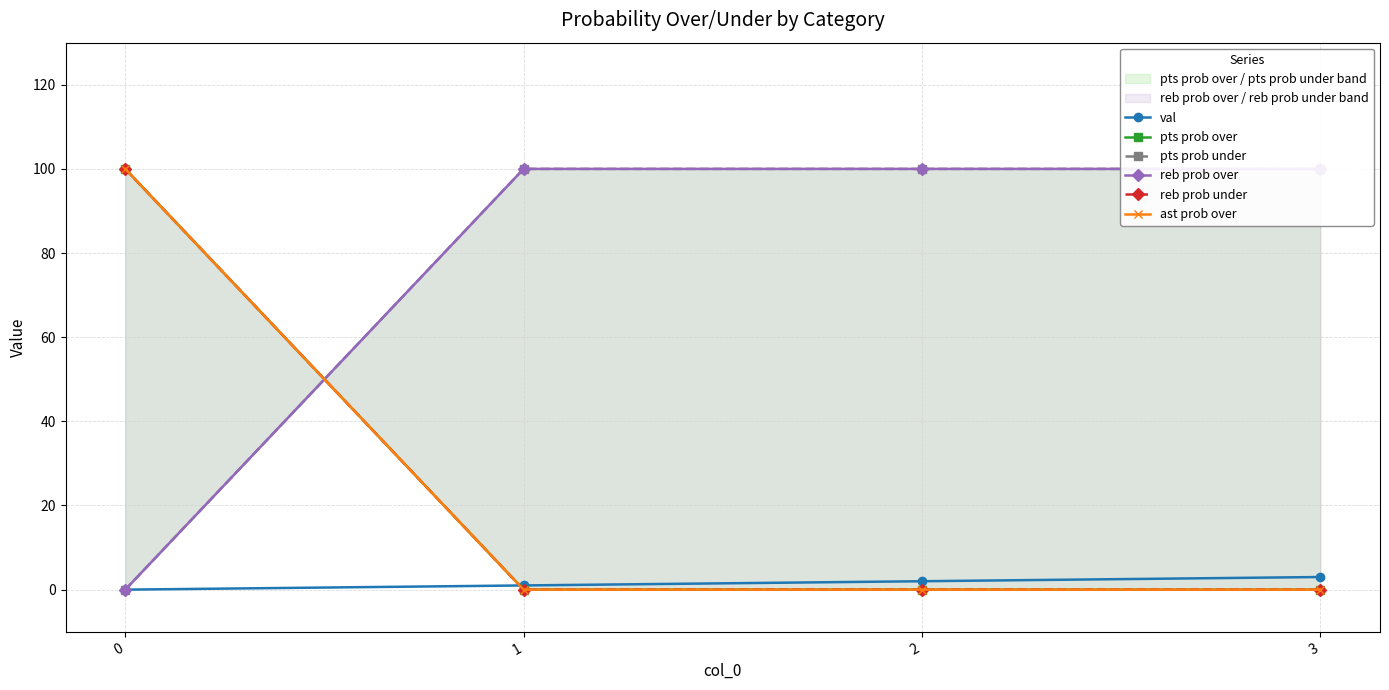

At which label does reb prob over reach its peak?

1